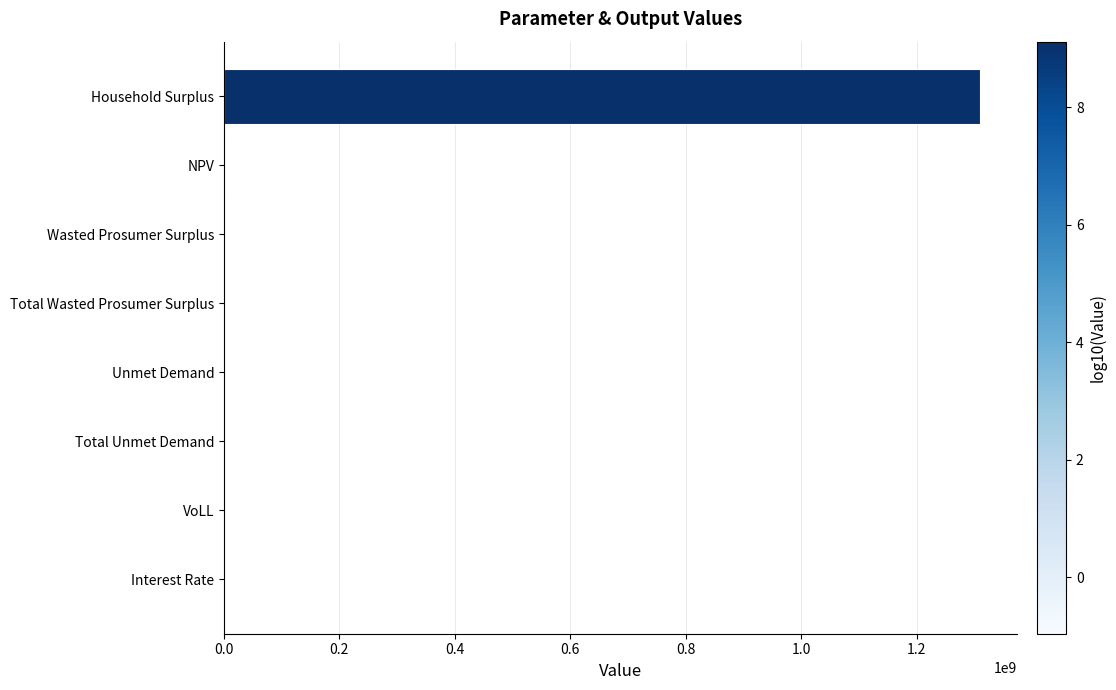

What is the greatest value displayed?

1309325672.9